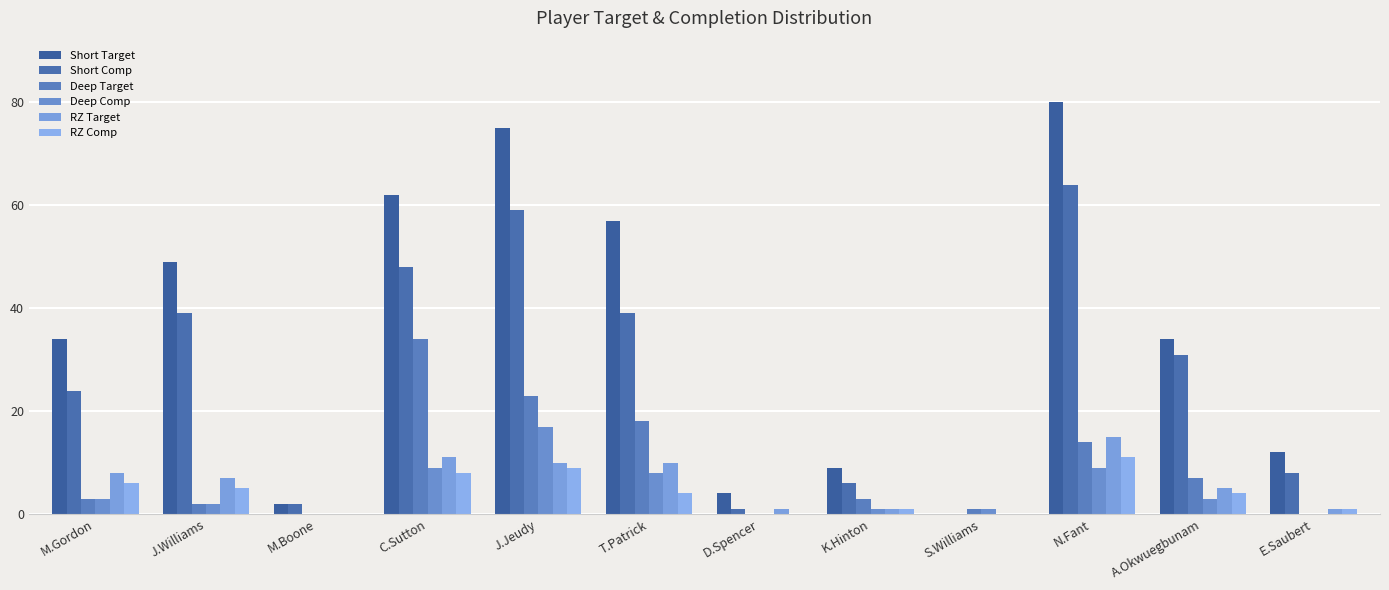

What are all the series names shown in the legend?

Short Target, Short Comp, Deep Target, Deep Comp, RZ Target, RZ Comp